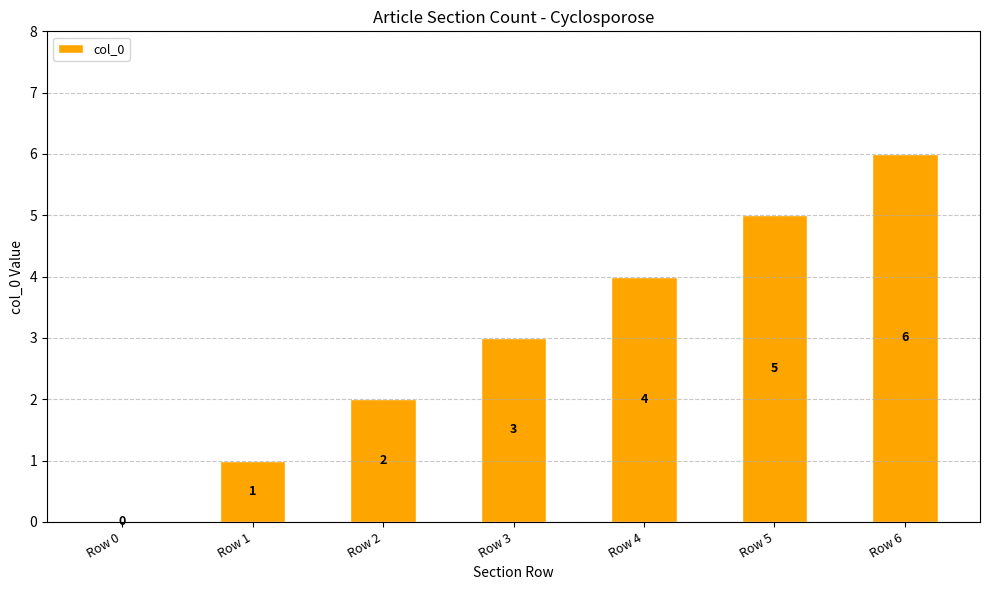

Reading left to right, extract all data points from this chart.

Row 0=0	Row 1=1	Row 2=2	Row 3=3	Row 4=4	Row 5=5	Row 6=6